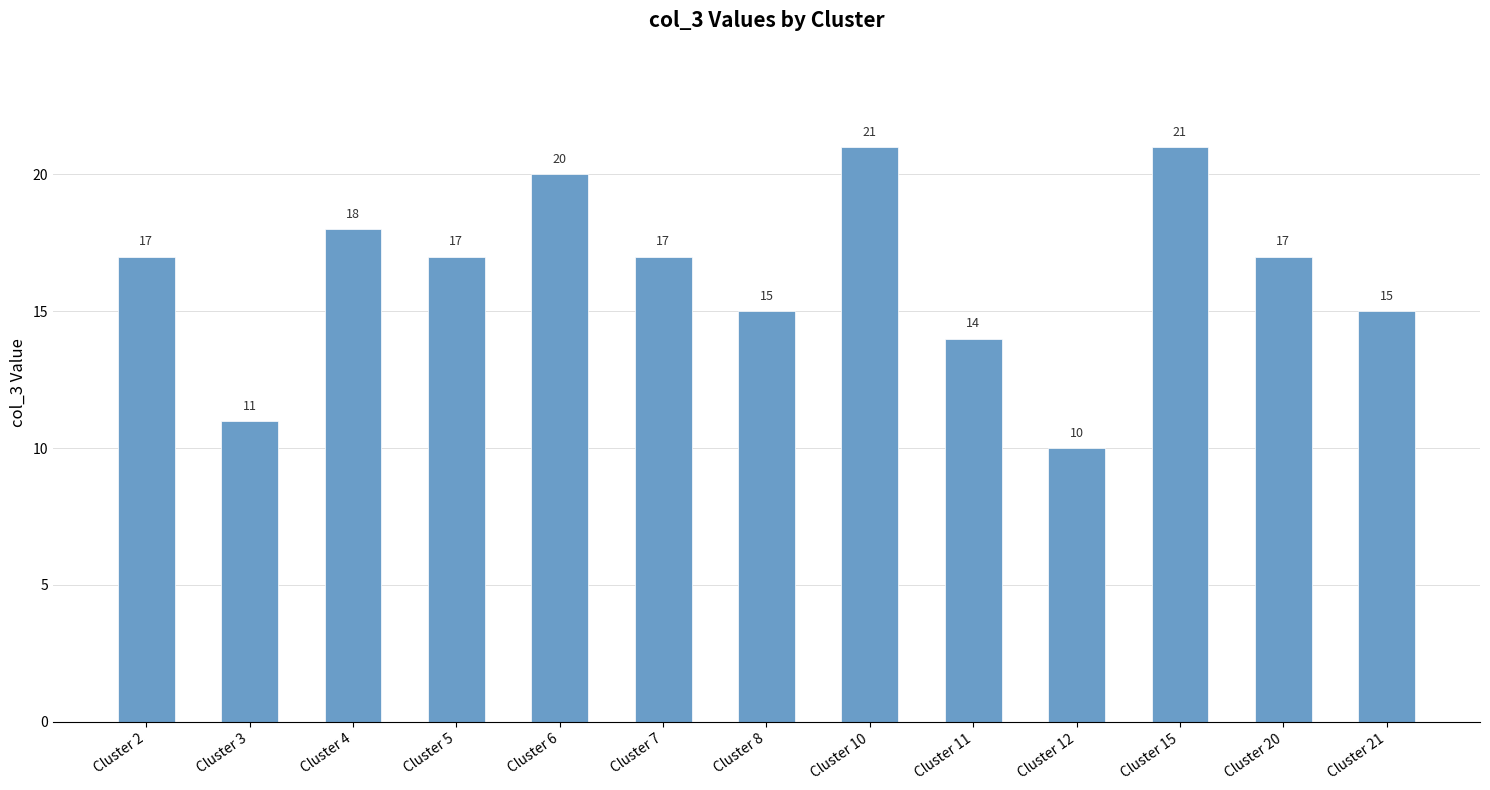

Which category has the lowest value across all series?

Cluster 12